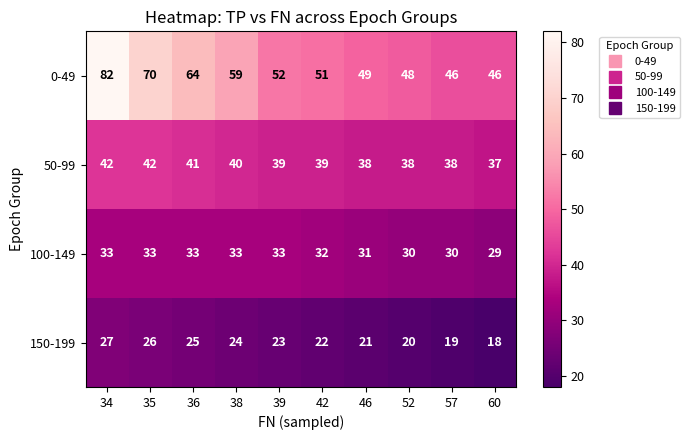

True or false: 0-49 has a value of 69 at 60.

False